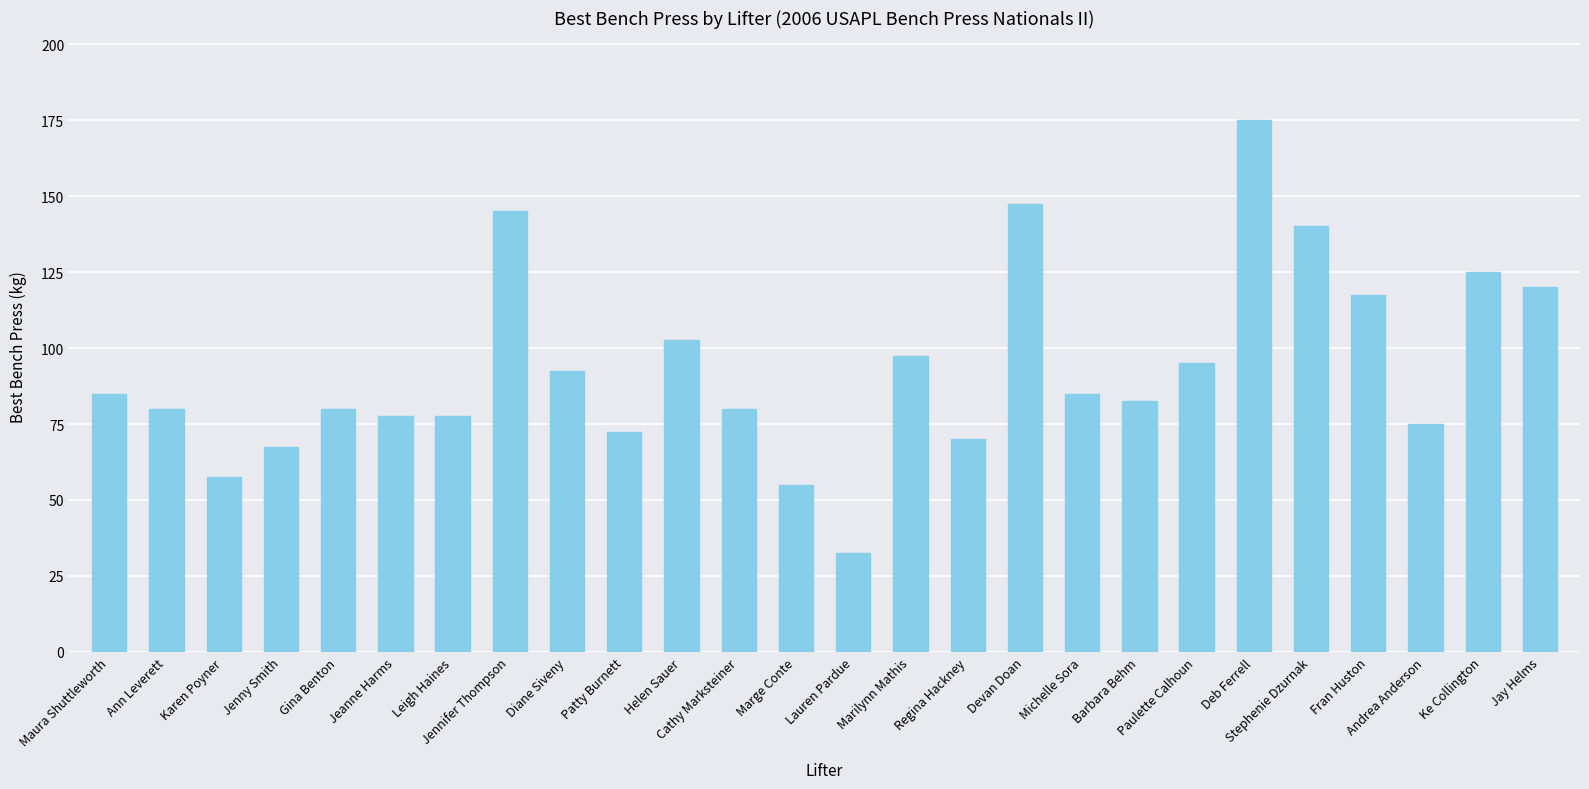

Are the bars horizontal?

No